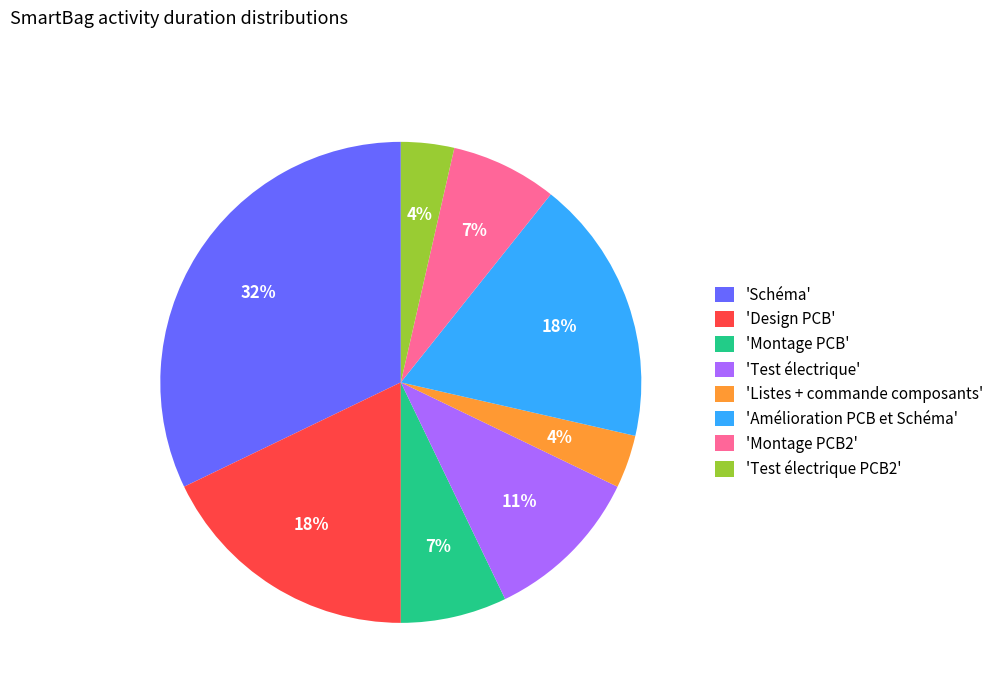

Is it true that 'Amélioration PCB et Schéma' is 18% of the pie?

True